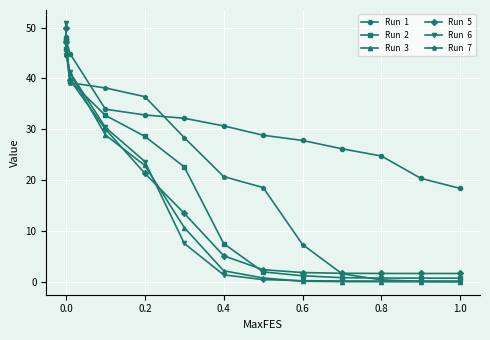

What is the maximum value shown in the chart?

50.9